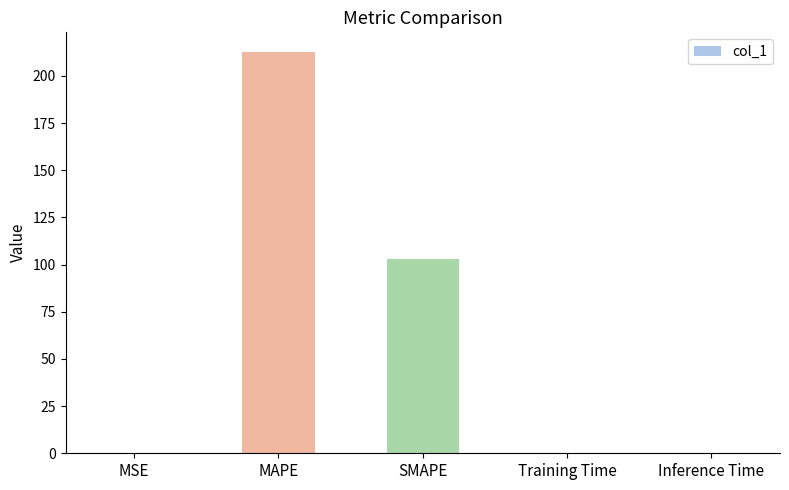

Which label corresponds to the largest value in the chart?

MAPE